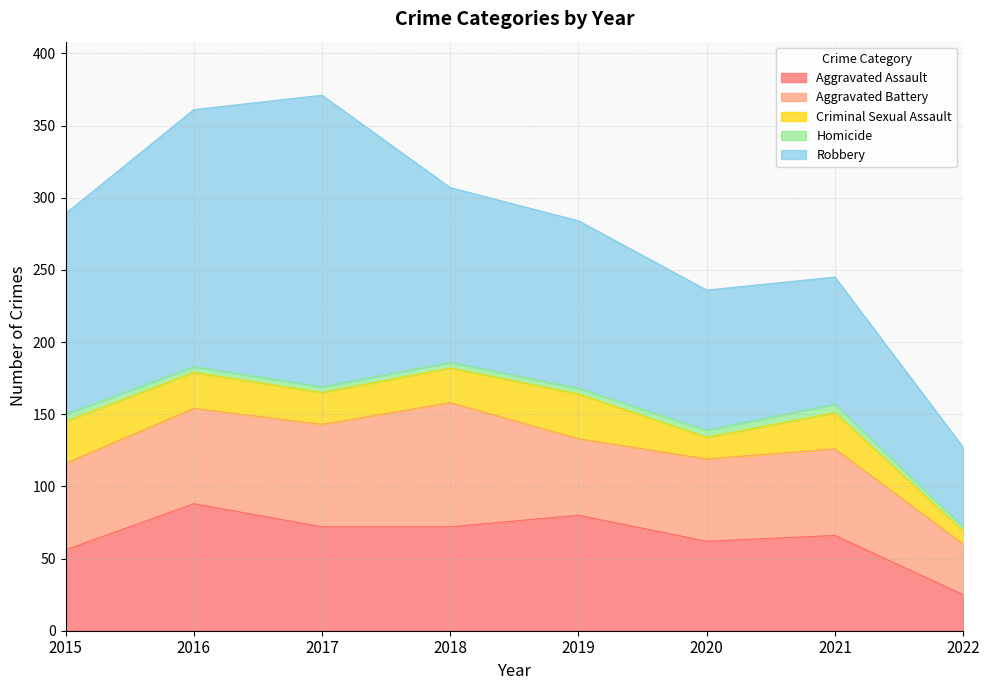

Is it true that Aggravated Battery equals 53 at 2019?

True